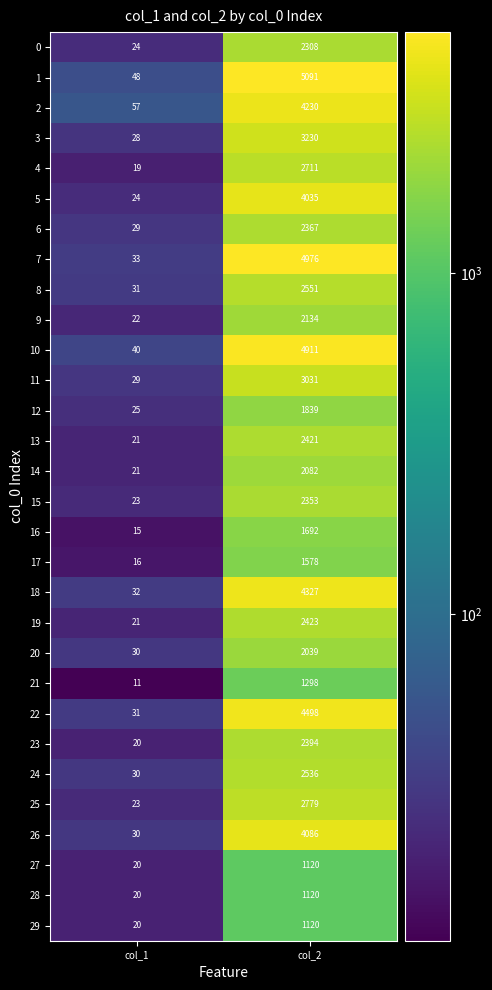

What is the average value of the 19 series?

1222